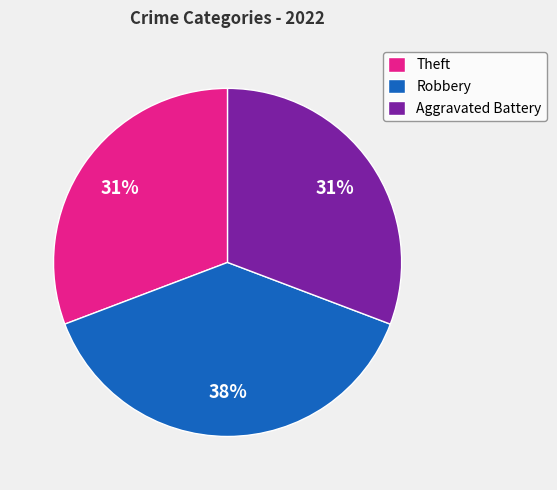

To the nearest percent, what is the combined percentage of Aggravated Battery and Robbery?

69%